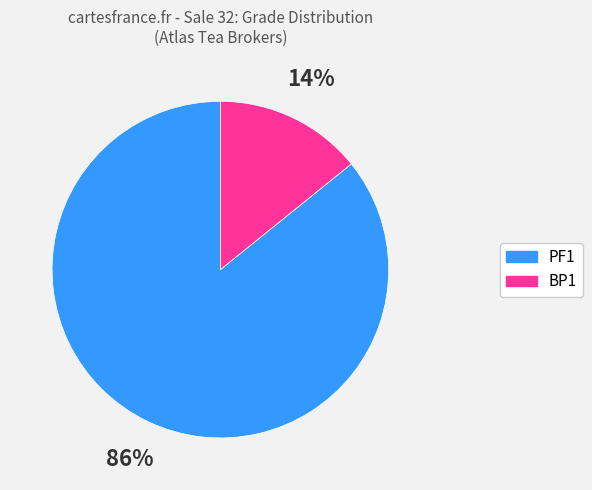

To the nearest percent, what is the difference between the largest and smallest slice percentages?

72%